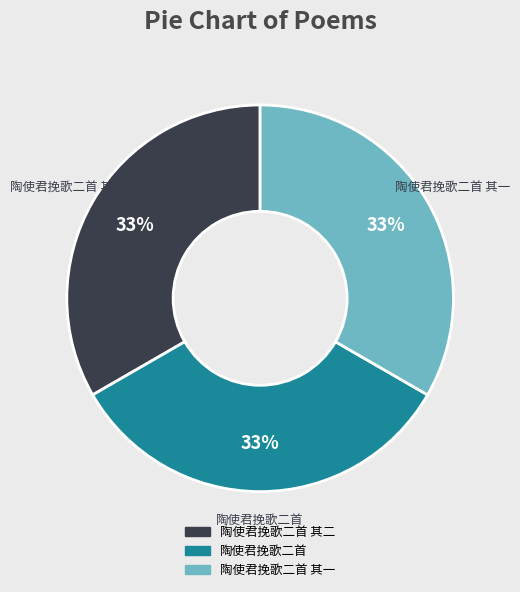

Is the sum of 陶使君挽歌二首 其二 and 陶使君挽歌二首 其一 greater than half?

Yes